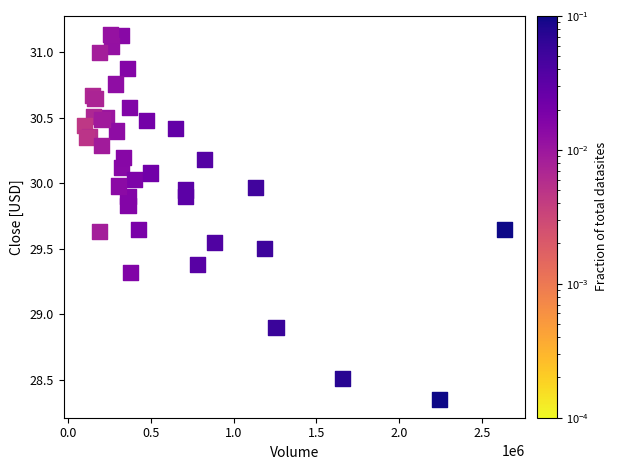

What Y value in the scatter plot is closest to 29?

28.9